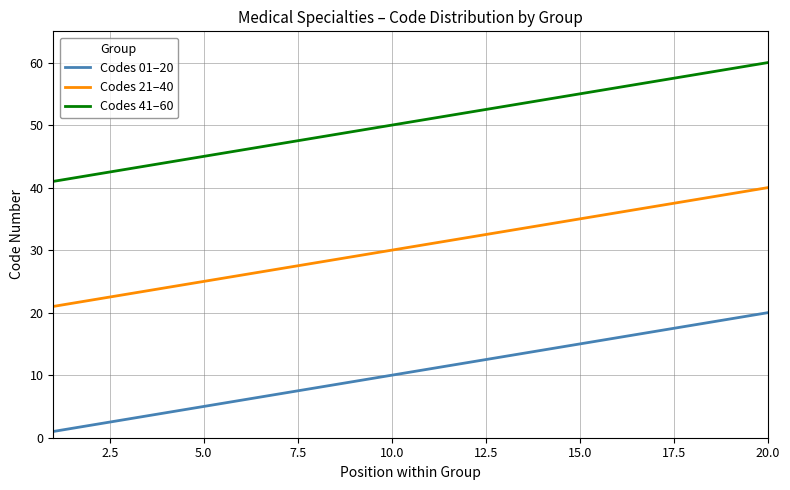

Rank the series by their average value, from lowest to highest.

Codes 01–20, Codes 21–40, Codes 41–60